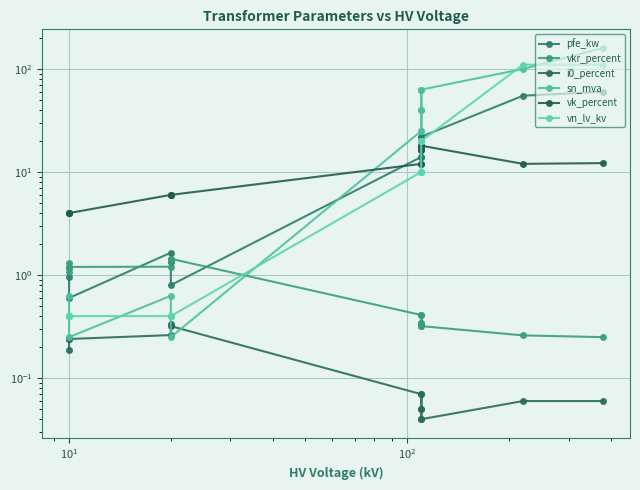

How many intersections are there between sn_mva and i0_percent?

2